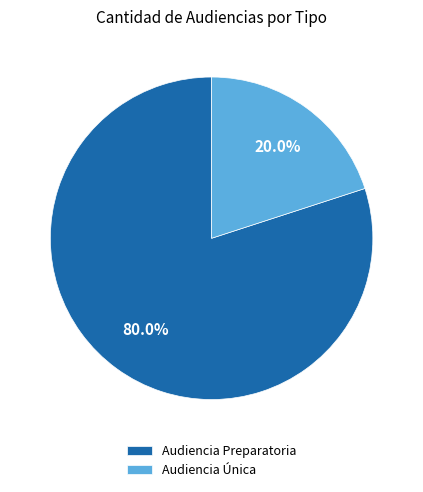

What percentage do Audiencia Única and Audiencia Preparatoria together represent?

100.0%